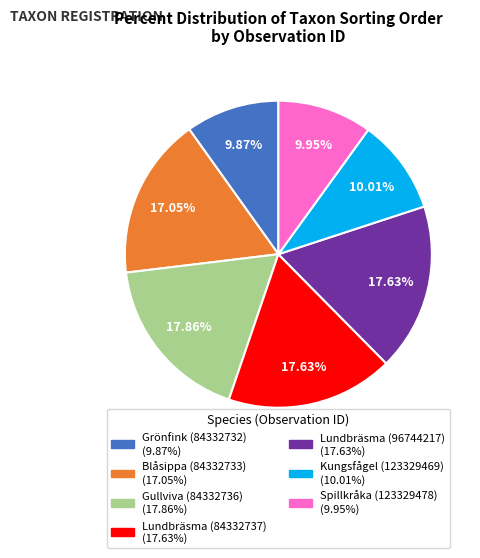

Does any single category account for the majority?

No